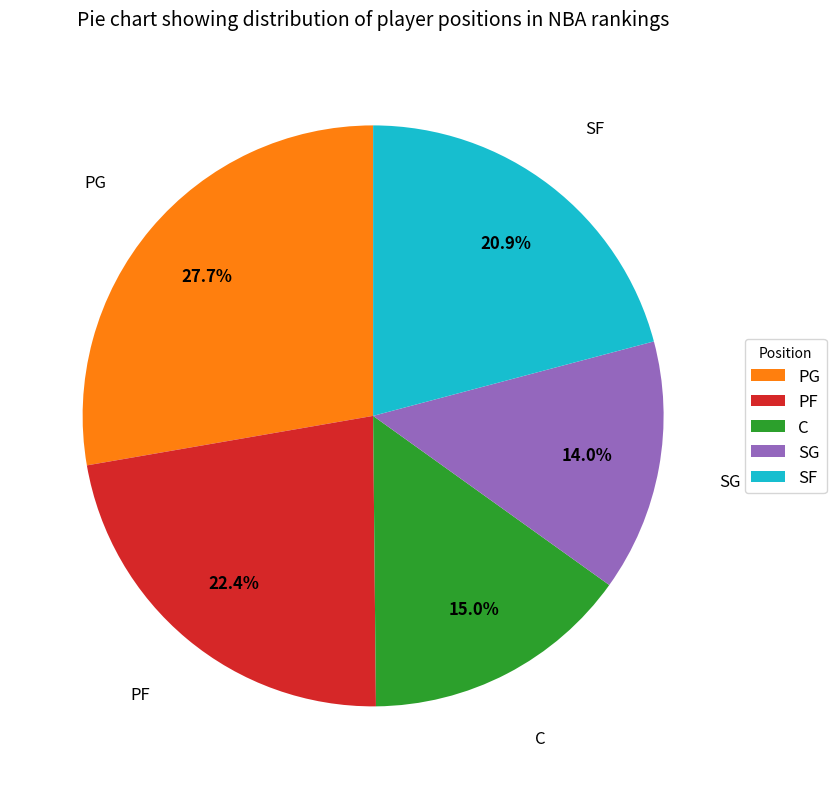

Which has a higher value, C or PF?

PF